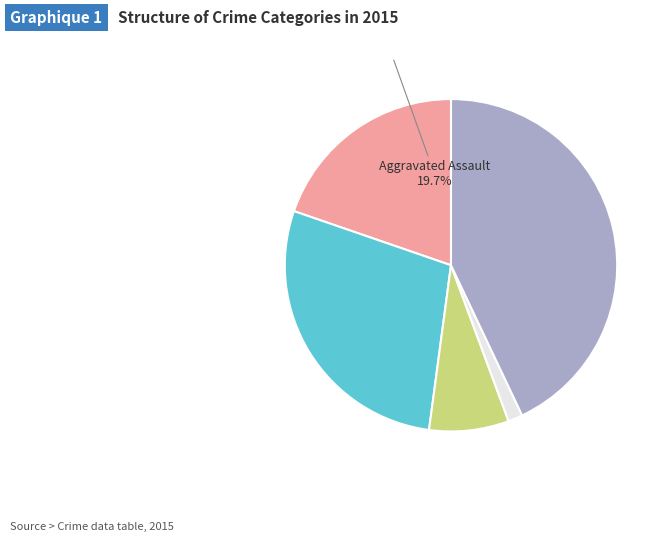

To the nearest percent, what is the combined percentage of Aggravated Assault and Homicide?

21%